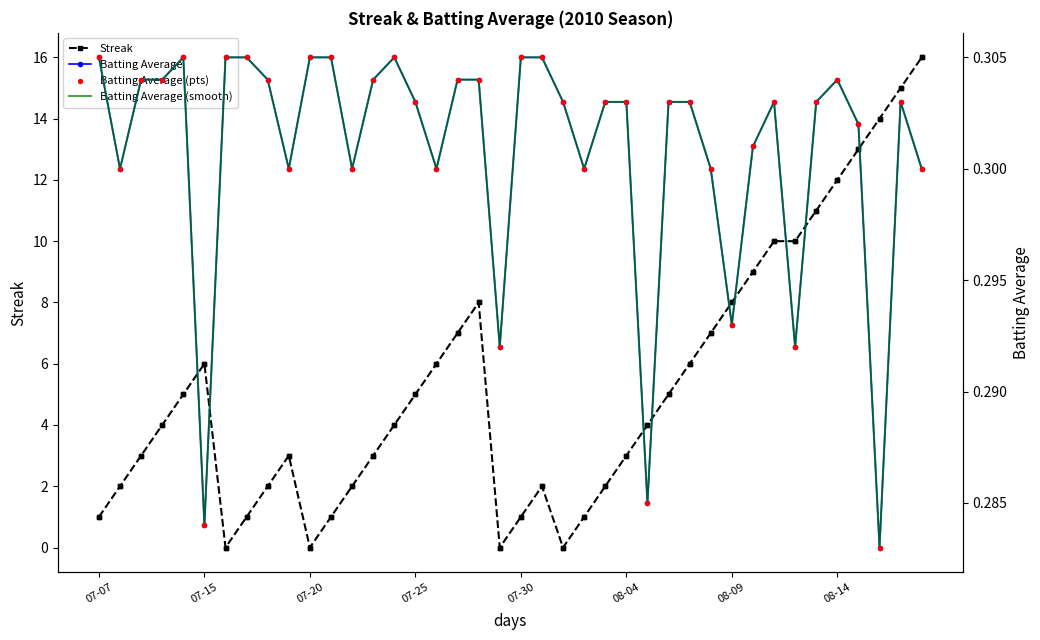

Which series reaches the maximum Y coordinate?

Streak